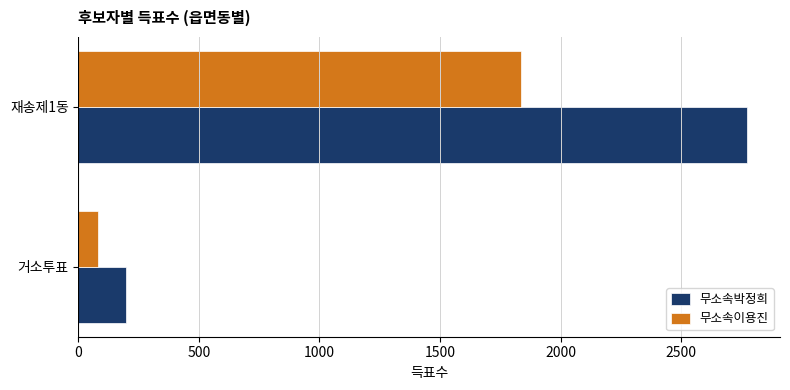

At which label is 무소속이용진 closest to 959?

거소투표